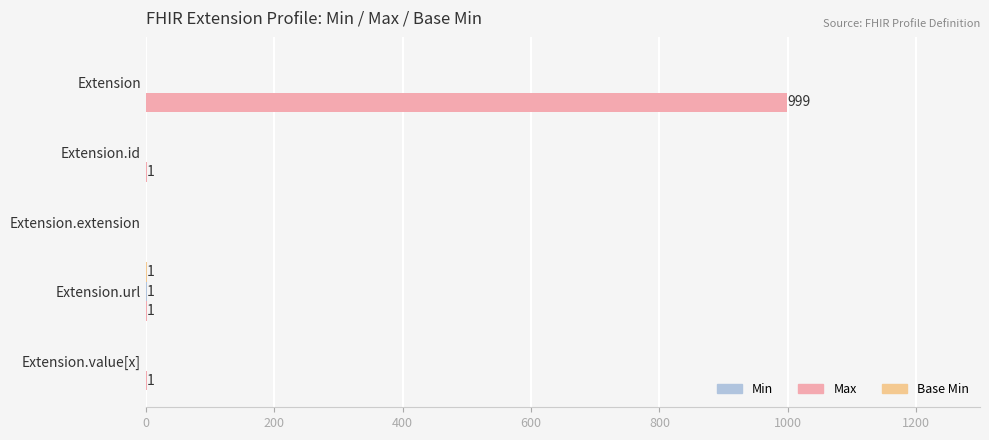

True or false: Max has a value of -615 at Extension.extension.

False